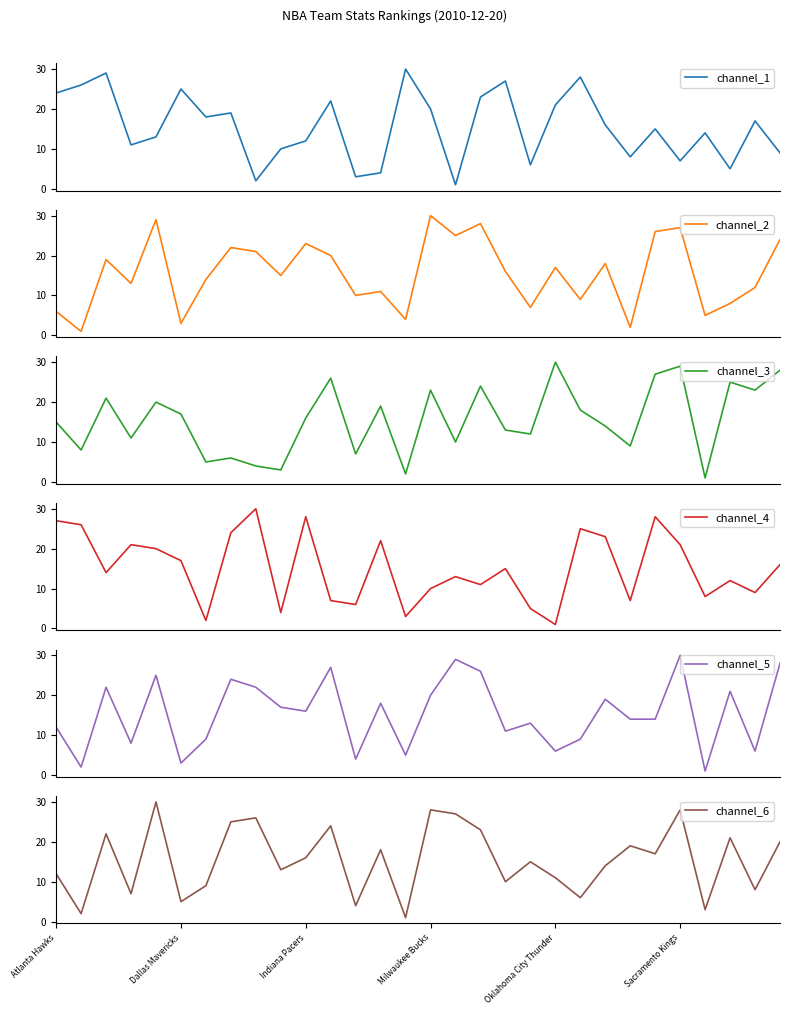

List the series in order of their peak value, lowest first.

channel_1, channel_2, channel_3, channel_4, channel_5, channel_6